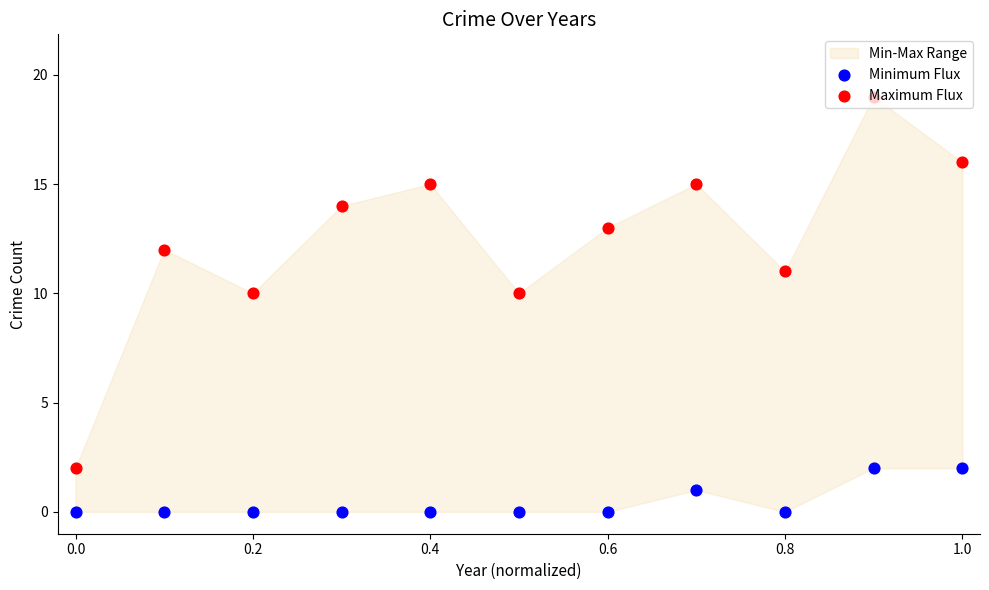

Which series has the largest total across all categories?

Maximum Flux